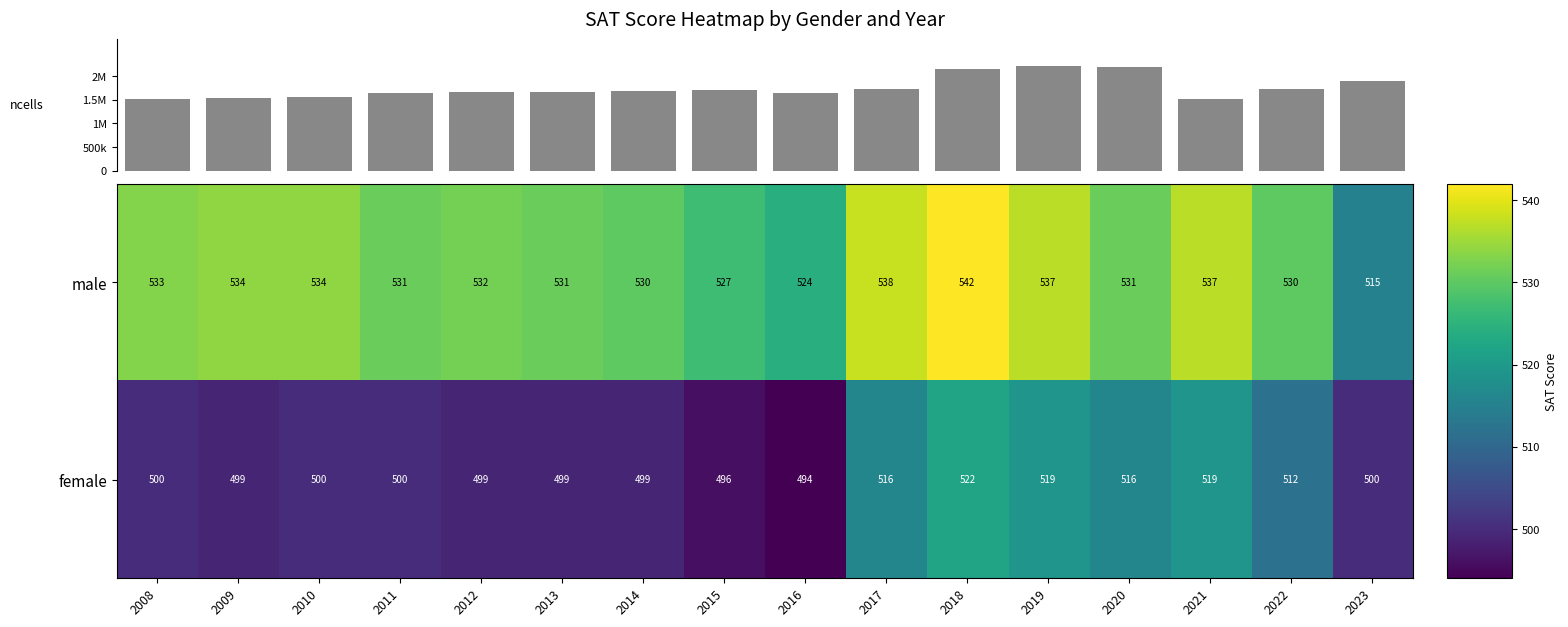

What is the minimum value for female?

494